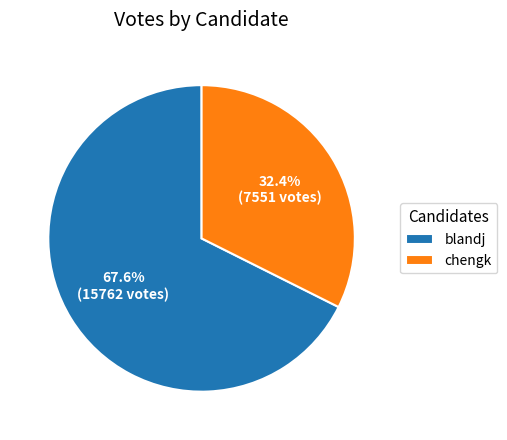

What is the total percentage of chengk and blandj?

100.0%